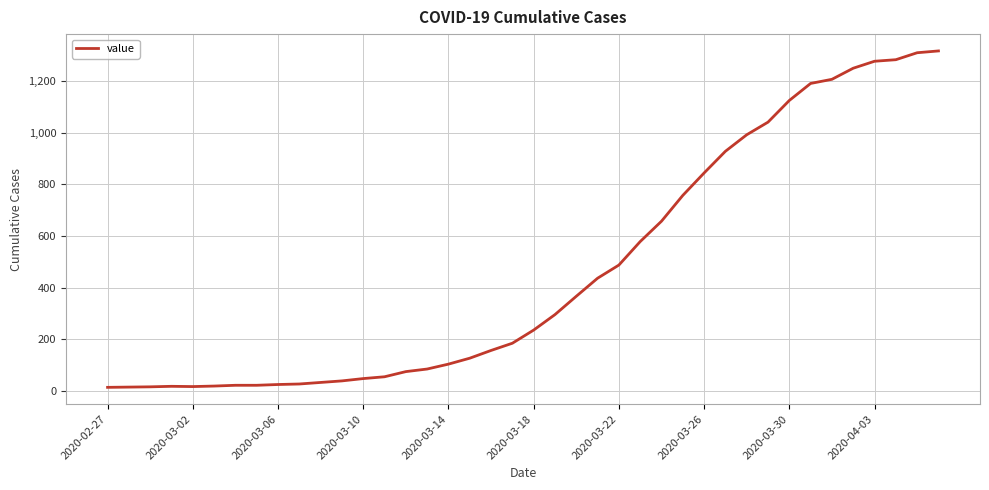

What is the sum of all values?

18659